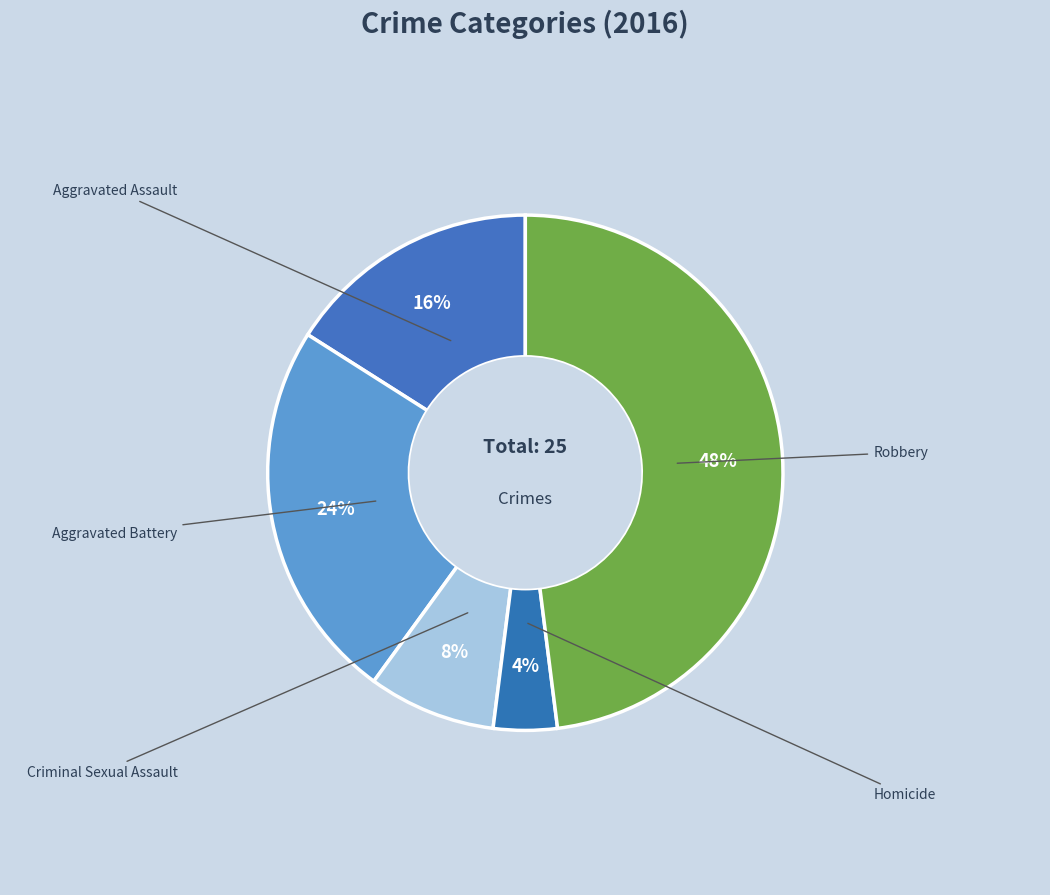

The Homicide slice represents 4% of the pie. True or false?

True